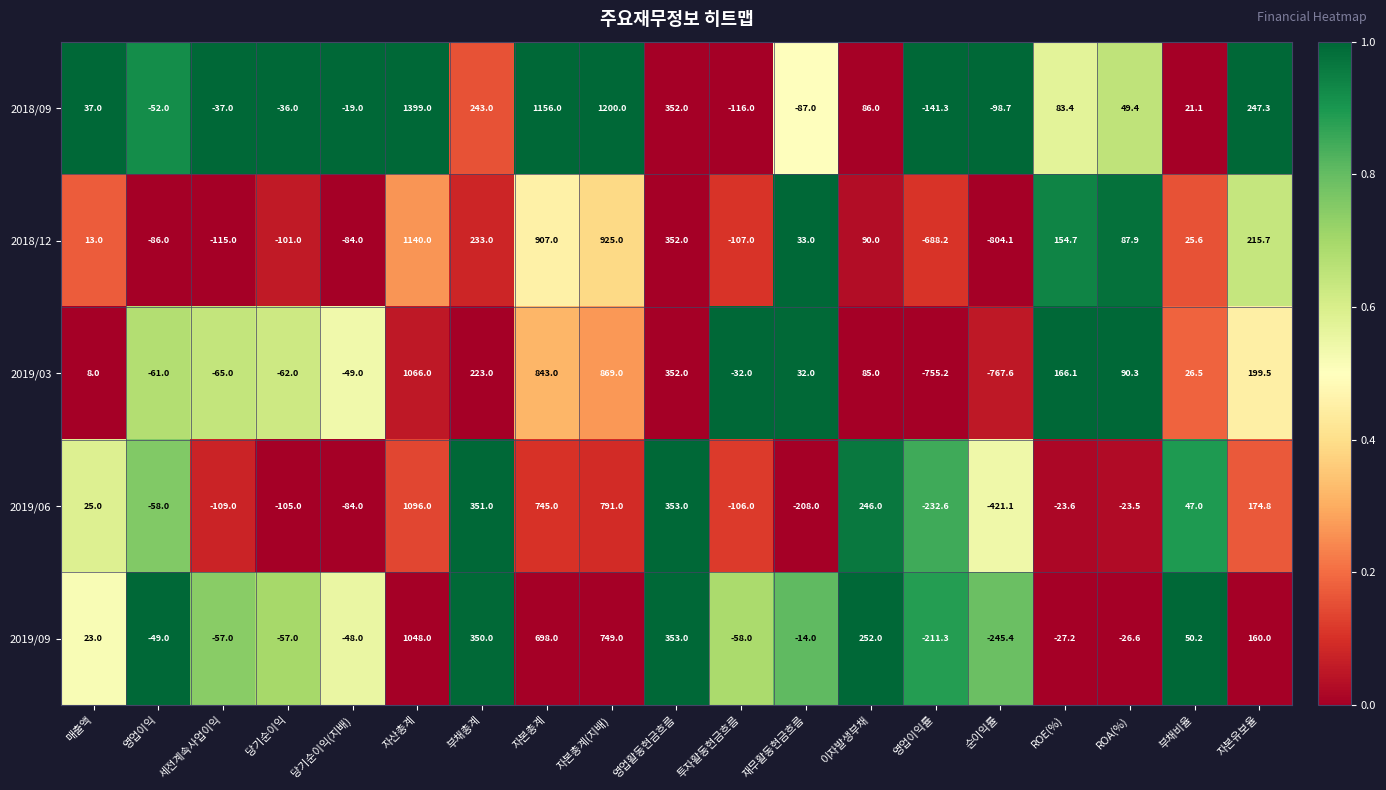

What is the spread (max minus min) of values at 순이익률?

705.4